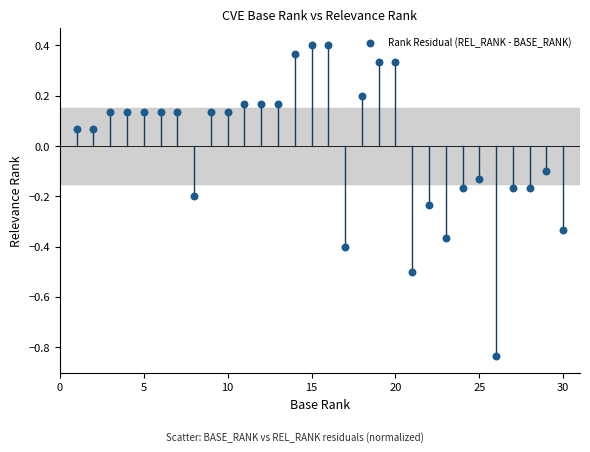

What is the range of Y values (max minus min)?

1.2